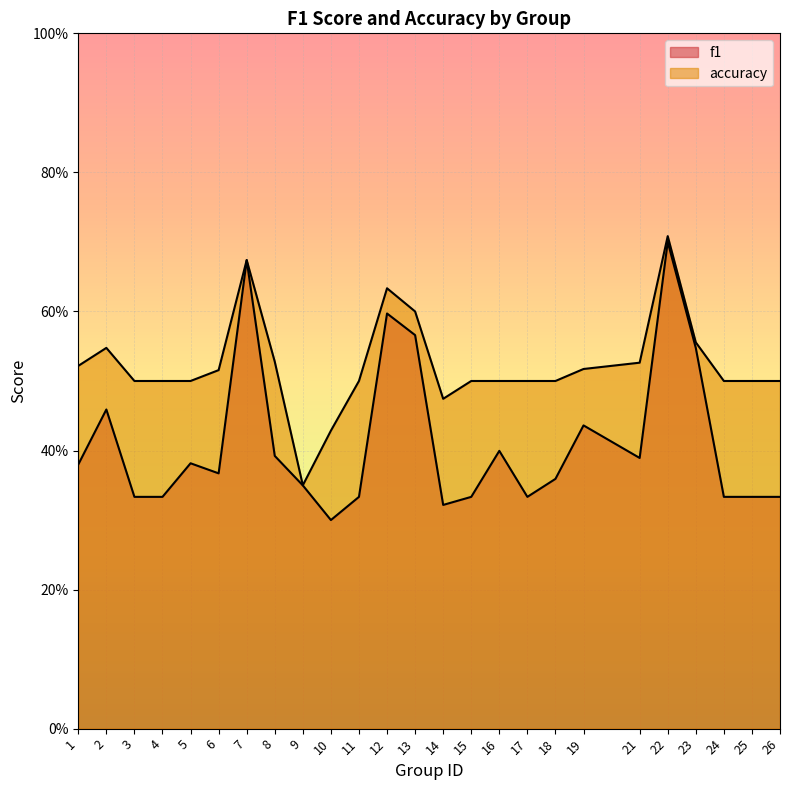

True or false: accuracy and f1 cross at least once.

False